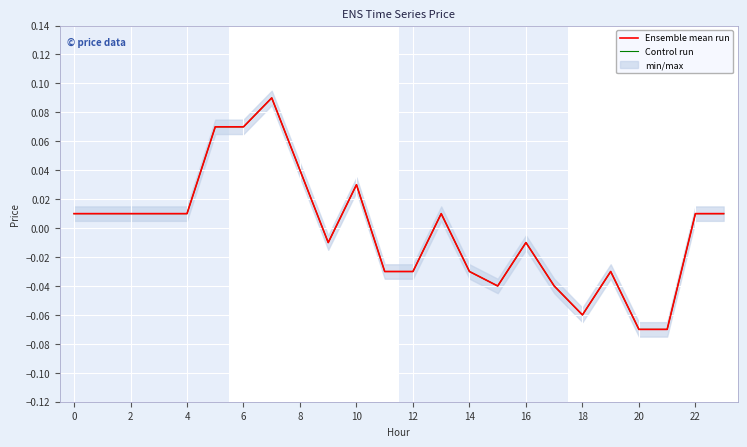

Which series has the largest range (max minus min)?

Ensemble mean run